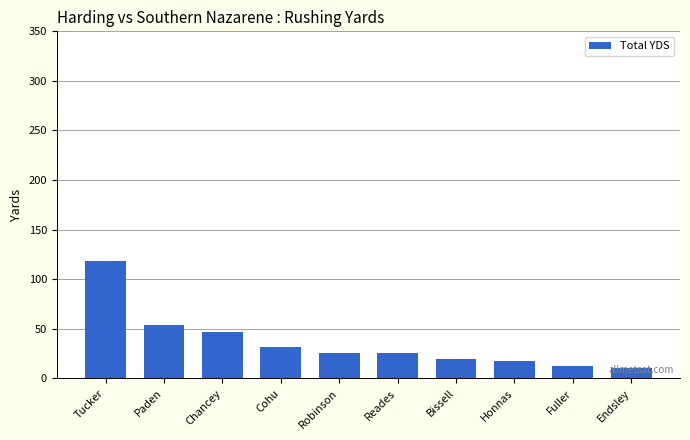

At which label is the value closest to 64?

Paden